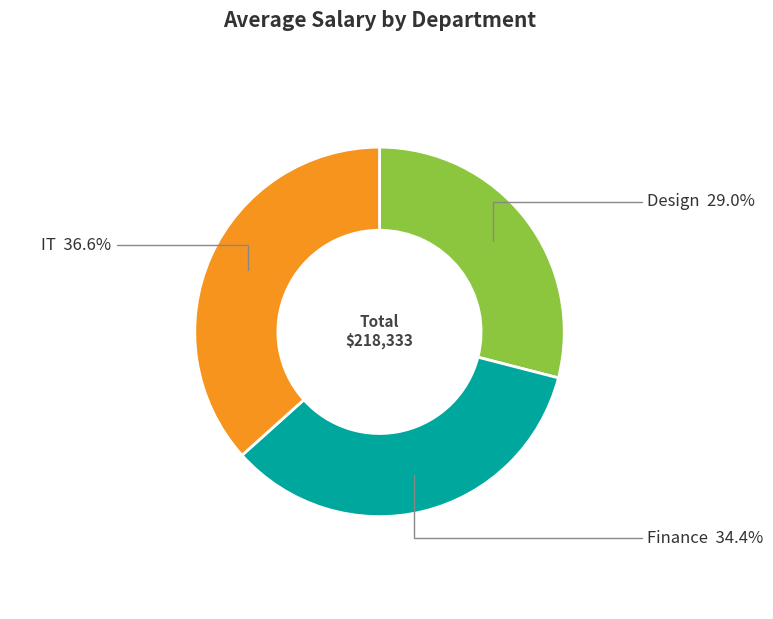

To the nearest percent, what is the average slice percentage?

33%